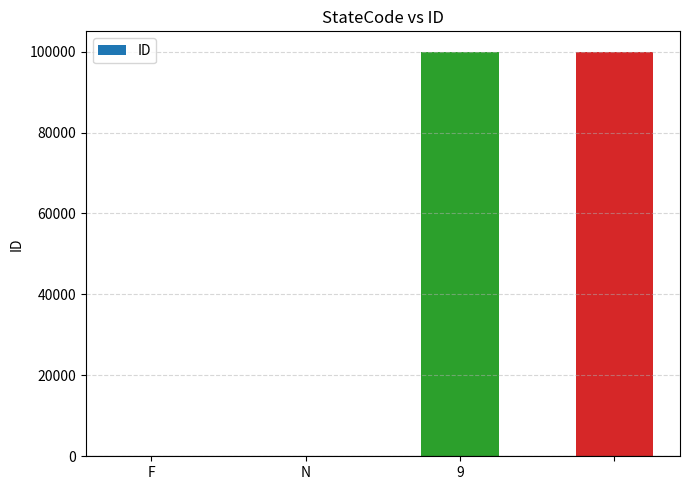

What is the sum of all values?

200000